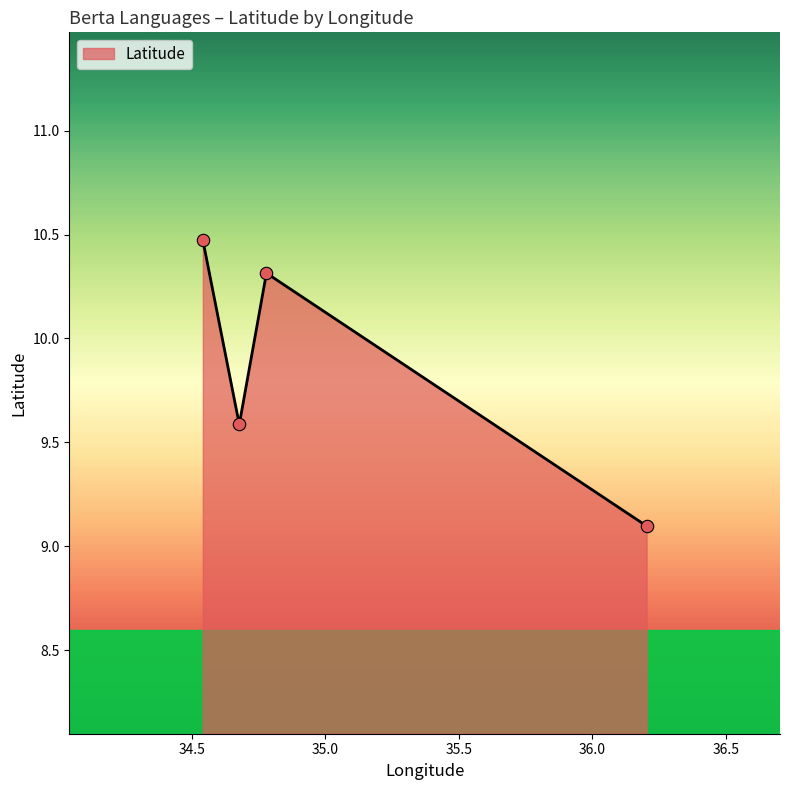

What is the difference between the maximum and second lowest values?

0.9